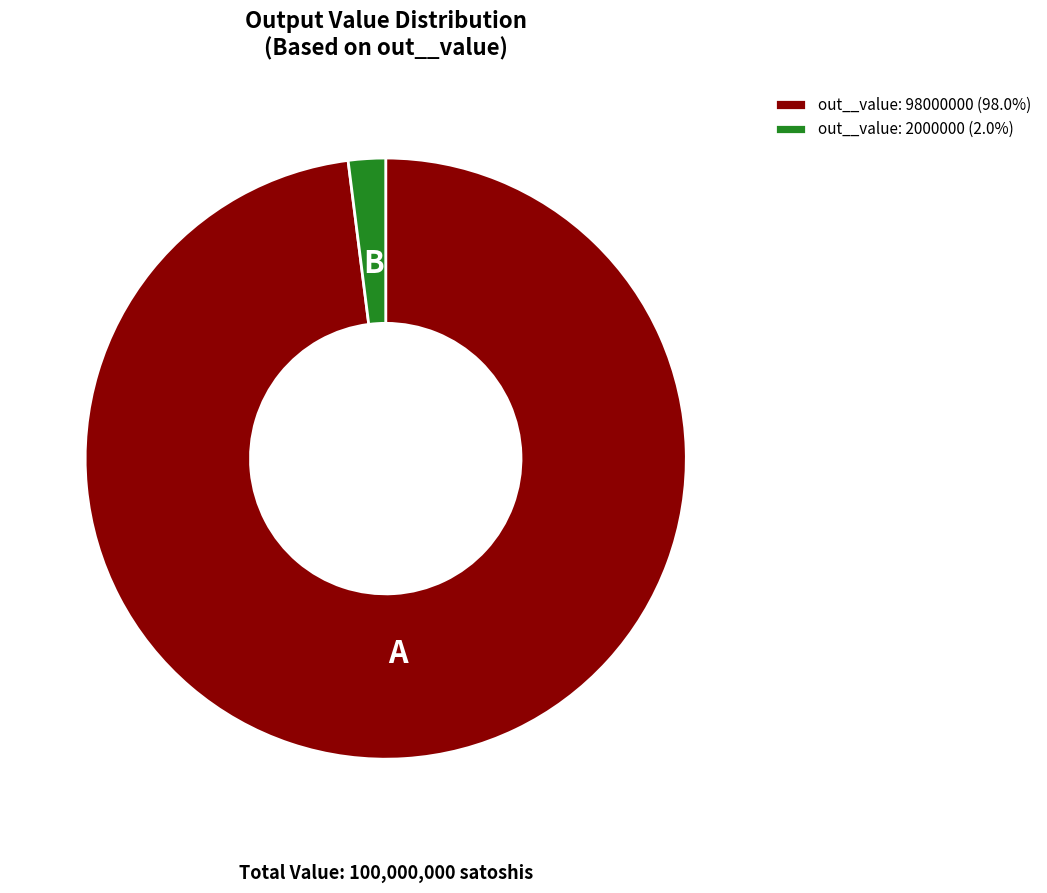

Do out__value: 2000000 (2.0%) and out__value: 98000000 (98.0%) together represent more than half of the pie?

Yes